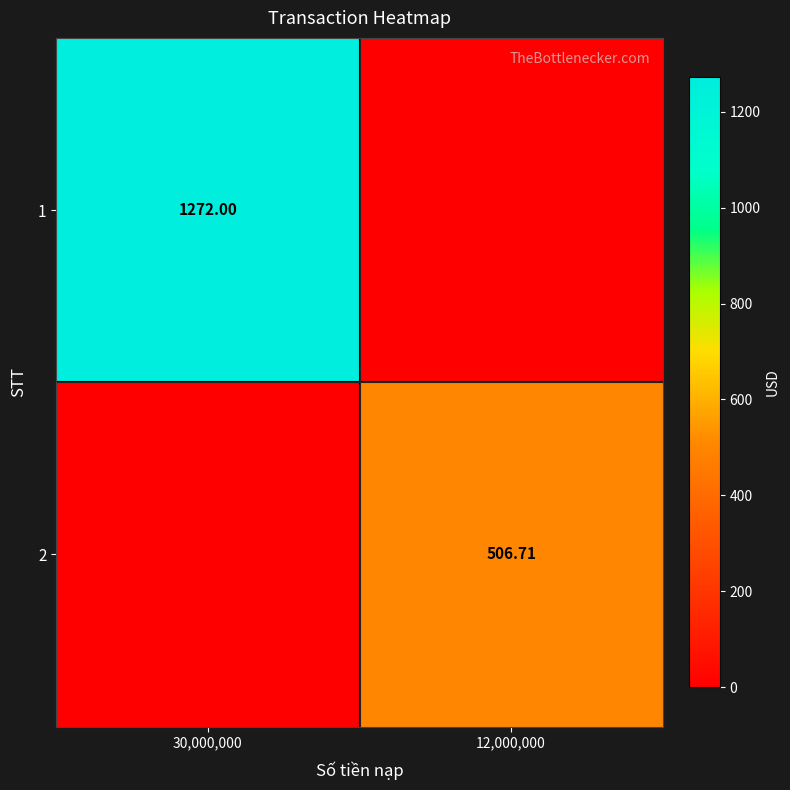

Is the value of 2 at 12,000,000 greater than the value of 1 at 30,000,000?

No